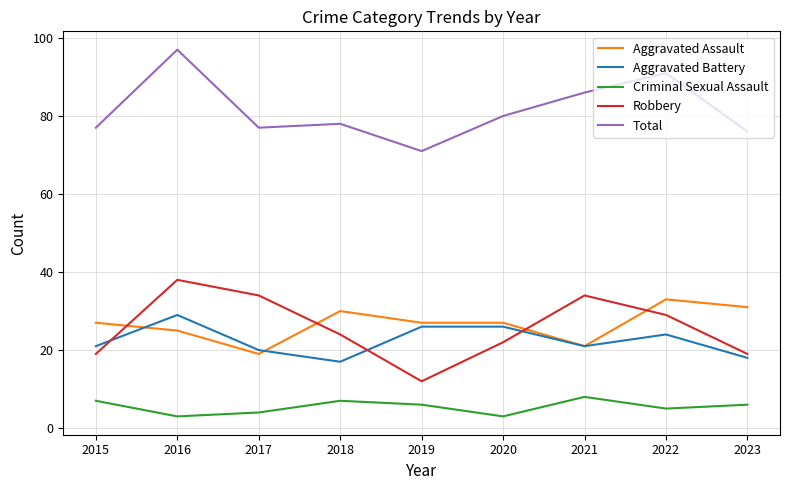

At which category does Aggravated Battery reach its first local peak?

2016